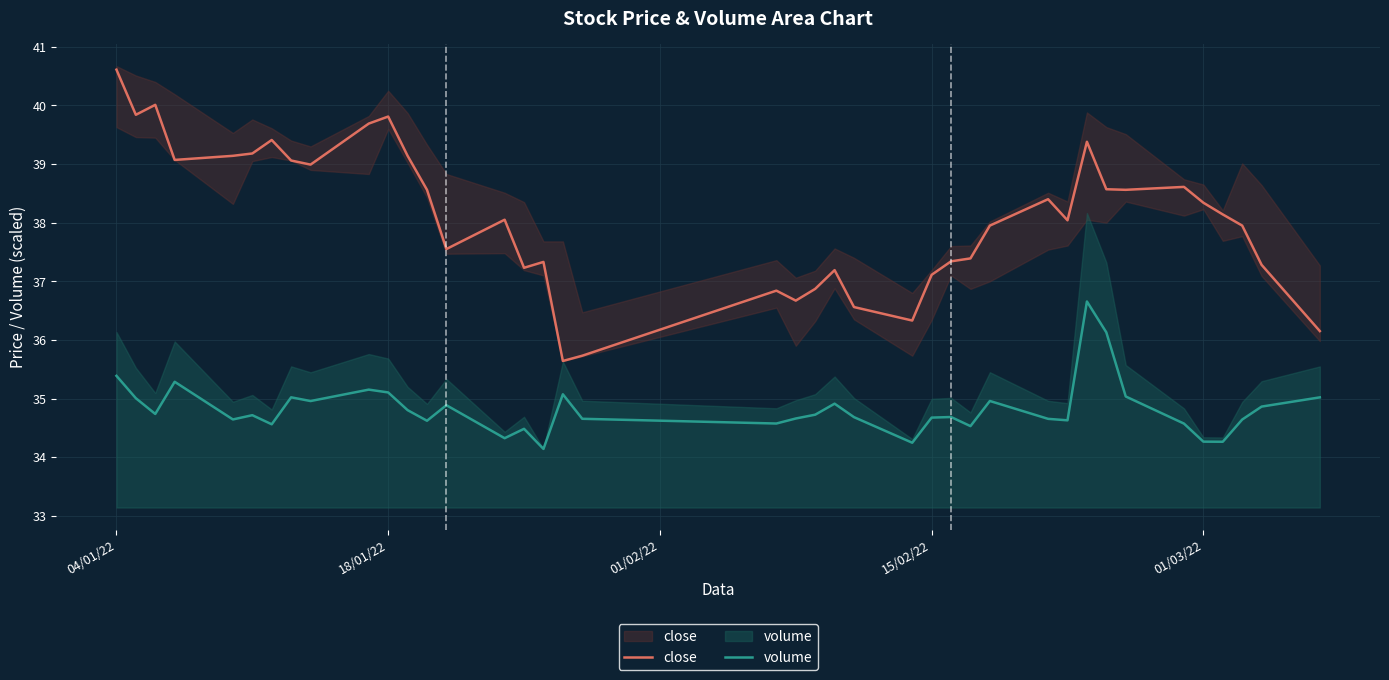

True or false: volume and close intersect in this chart.

False